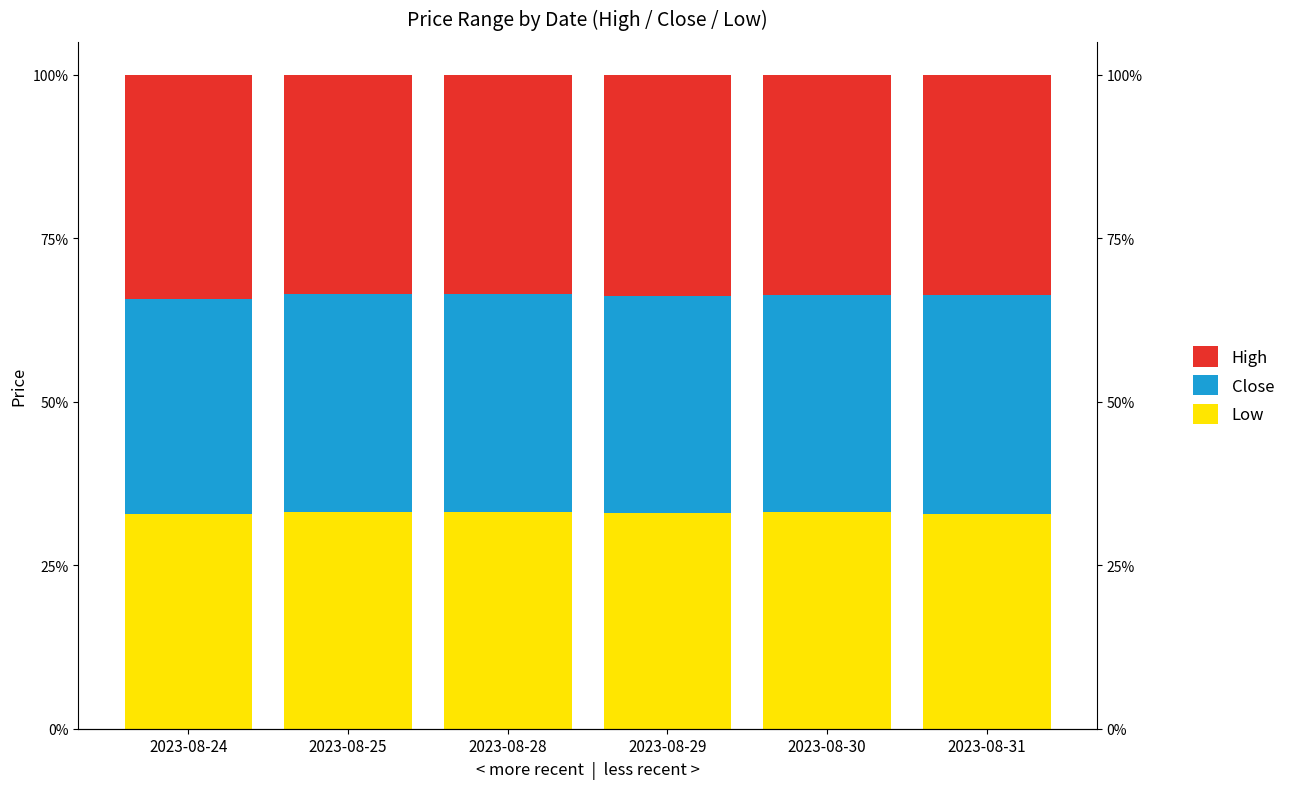

List the series in order of their peak value, highest first.

High, Close, Low